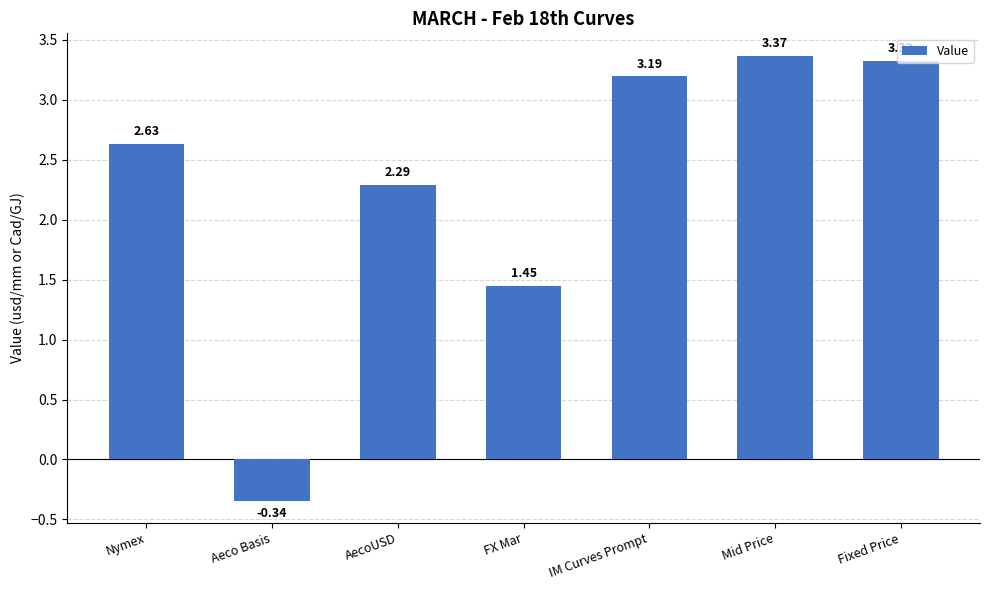

What is the value of the 5th bar from the left?

3.2